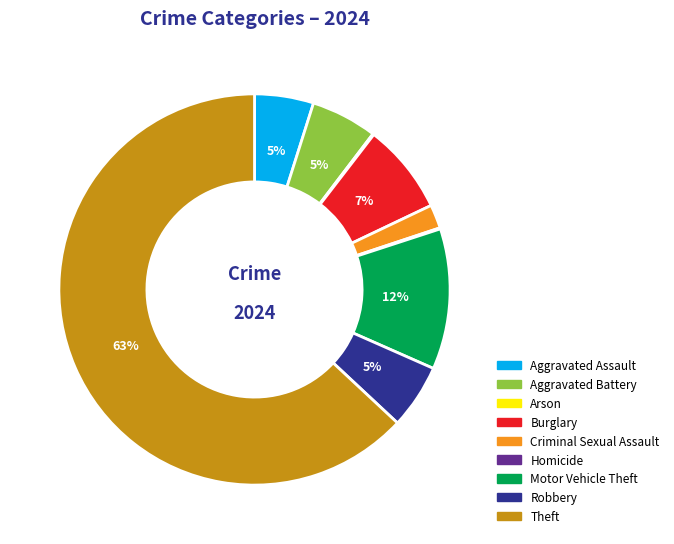

What is the largest slice in the pie chart?

Theft